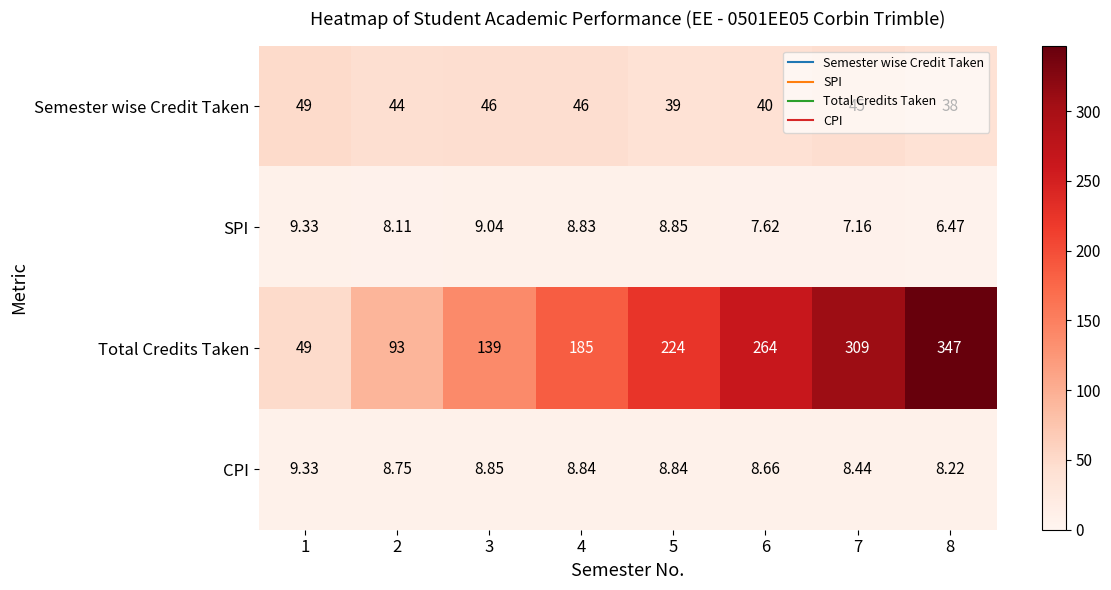

Which series has the widest spread of values?

Total Credits Taken